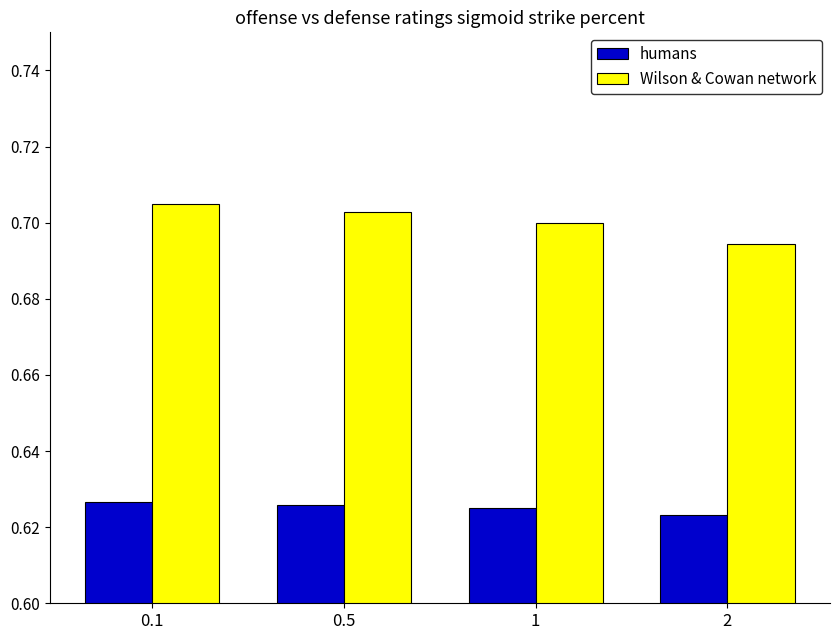

Count the humans values in the range 0 to 1.

4